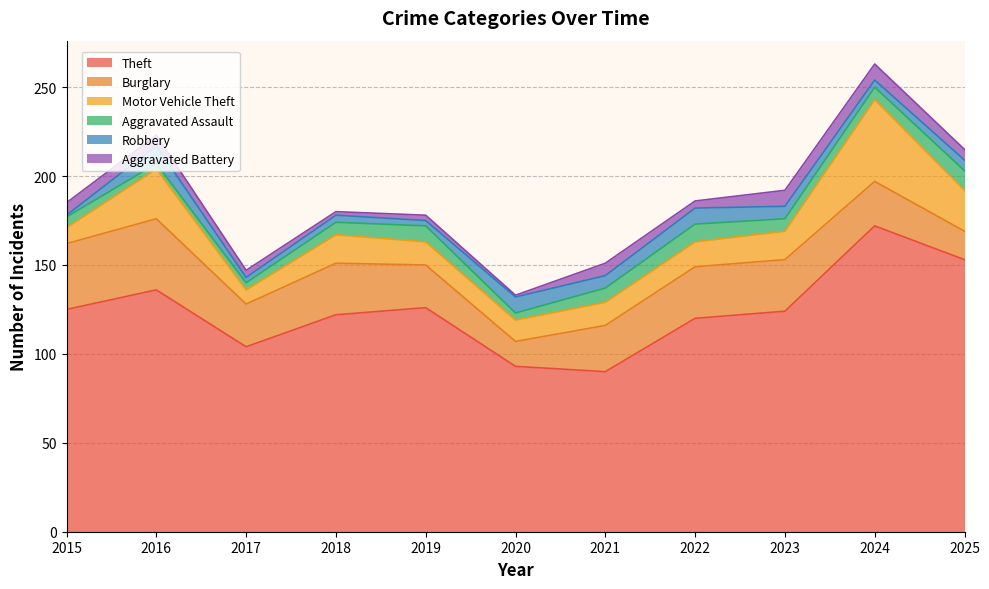

How many data points does each series have?

11